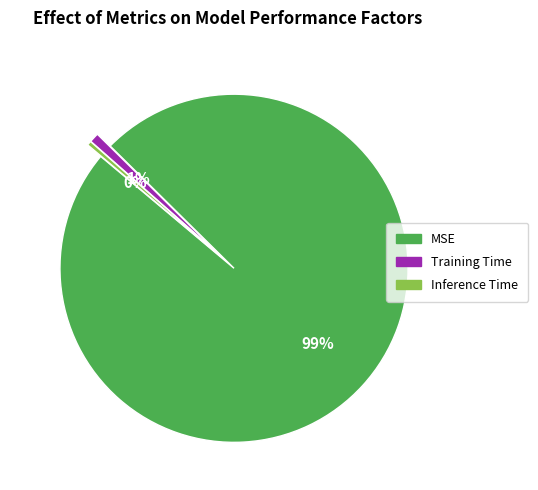

Which category has the biggest portion of the pie?

MSE